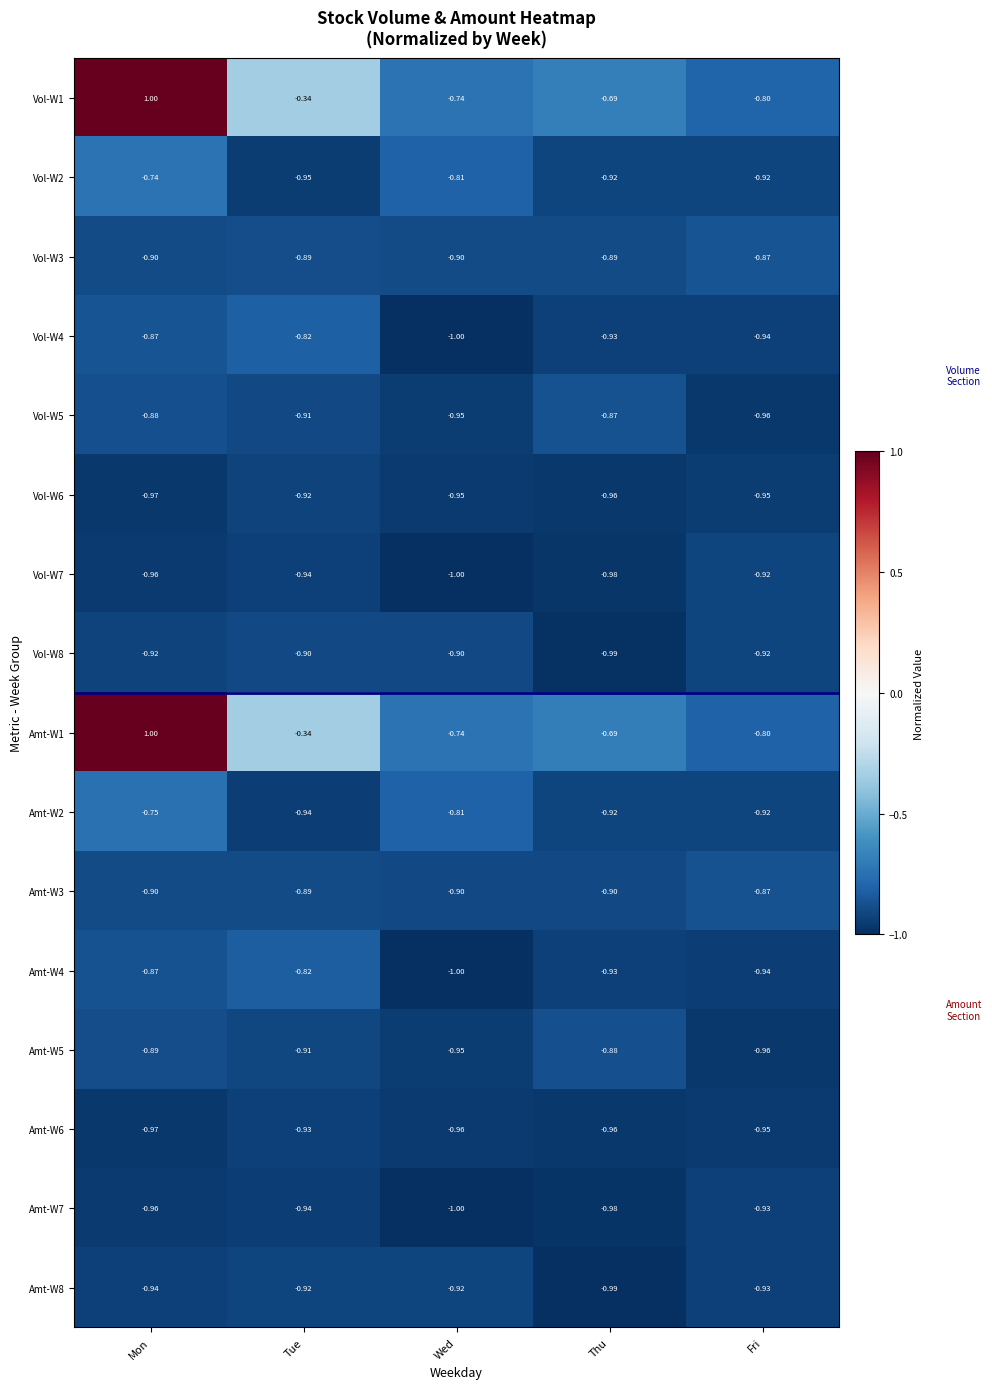

Where is Vol-W7 nearest to the value 0?

Fri